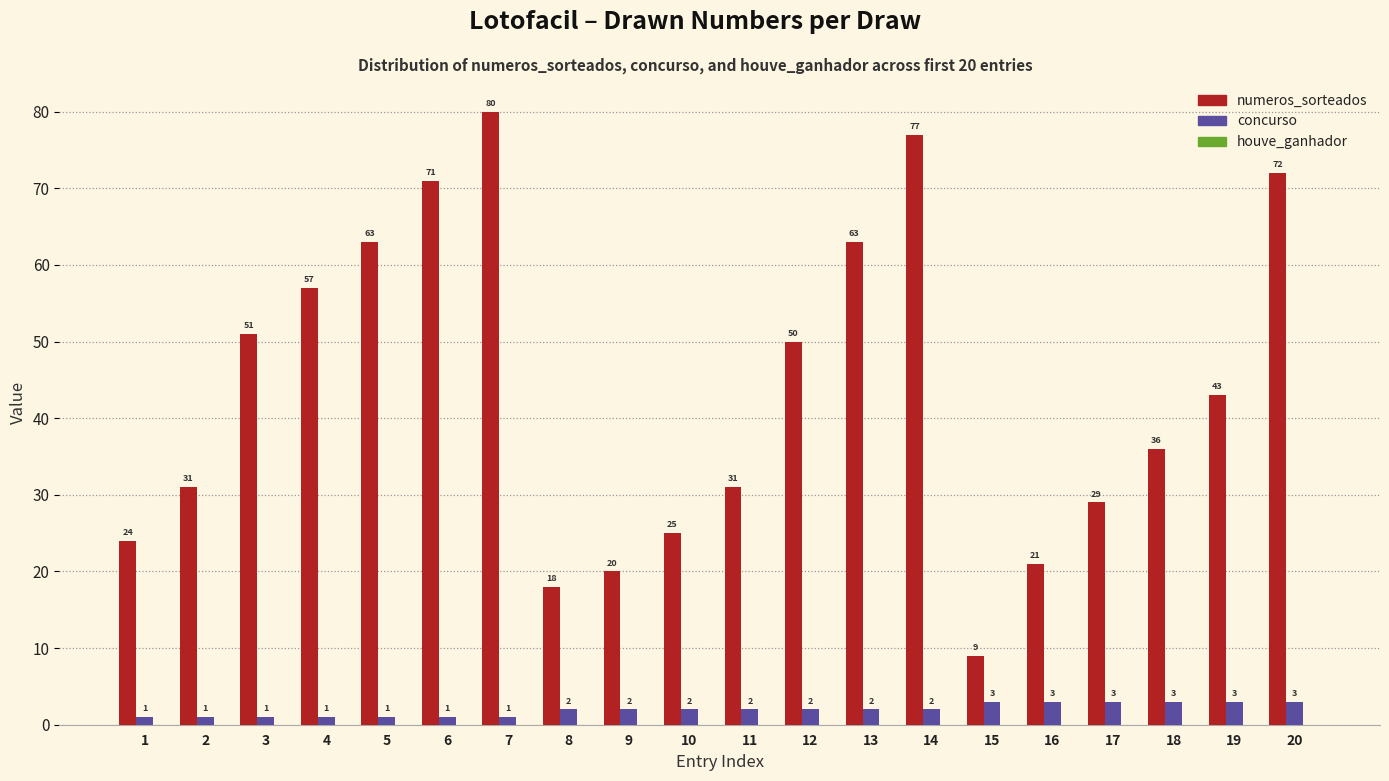

At 16, list the series in order from largest to smallest.

numeros_sorteados, concurso